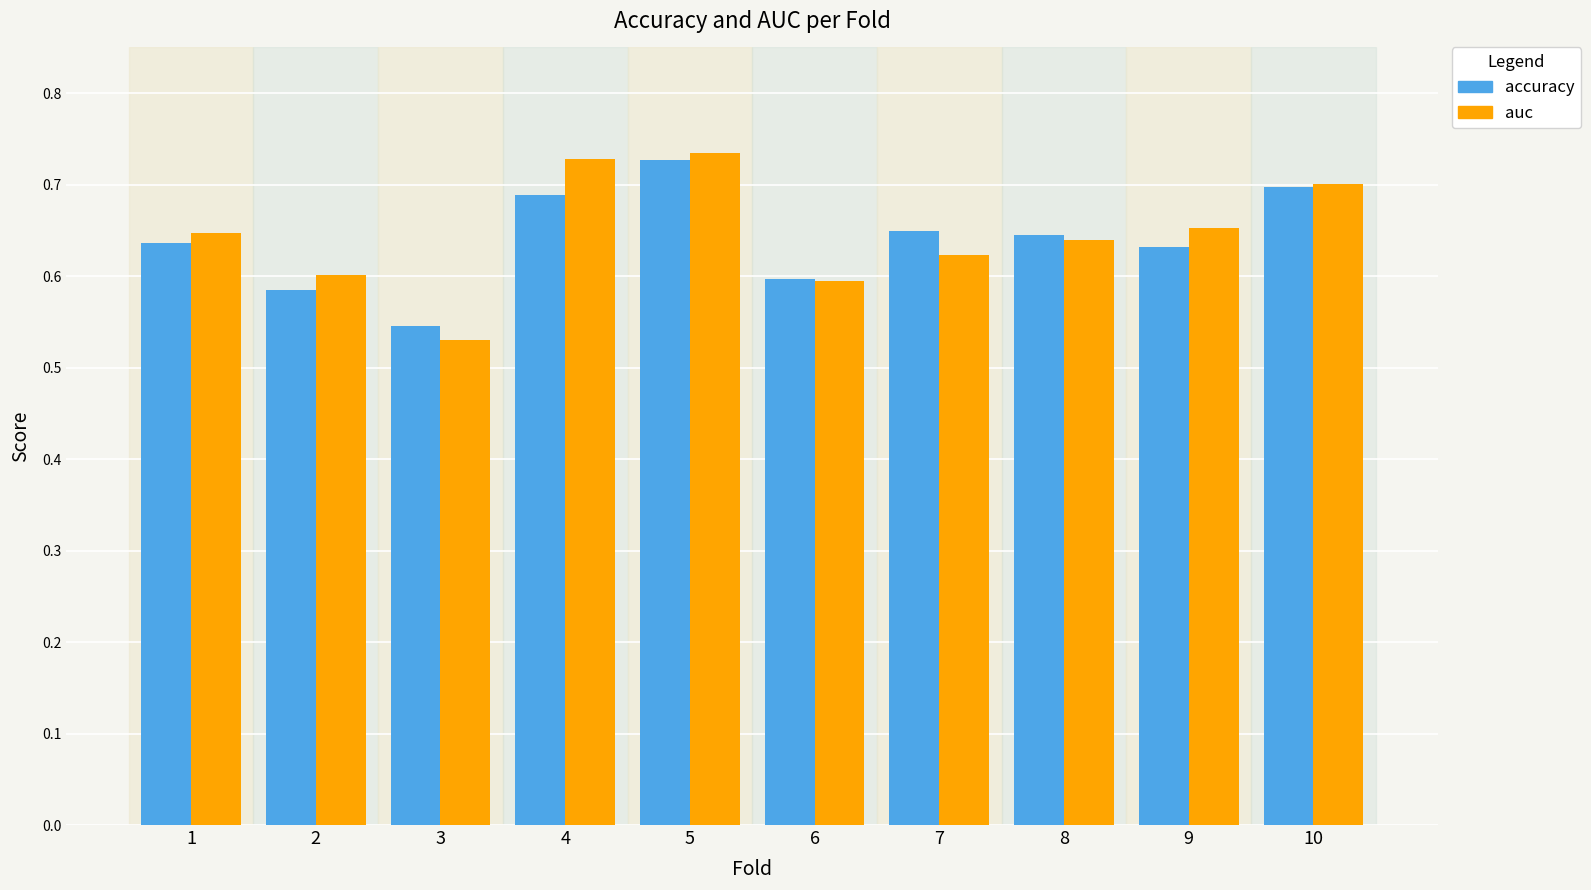

Is it true that accuracy equals 1.1 at 7?

False